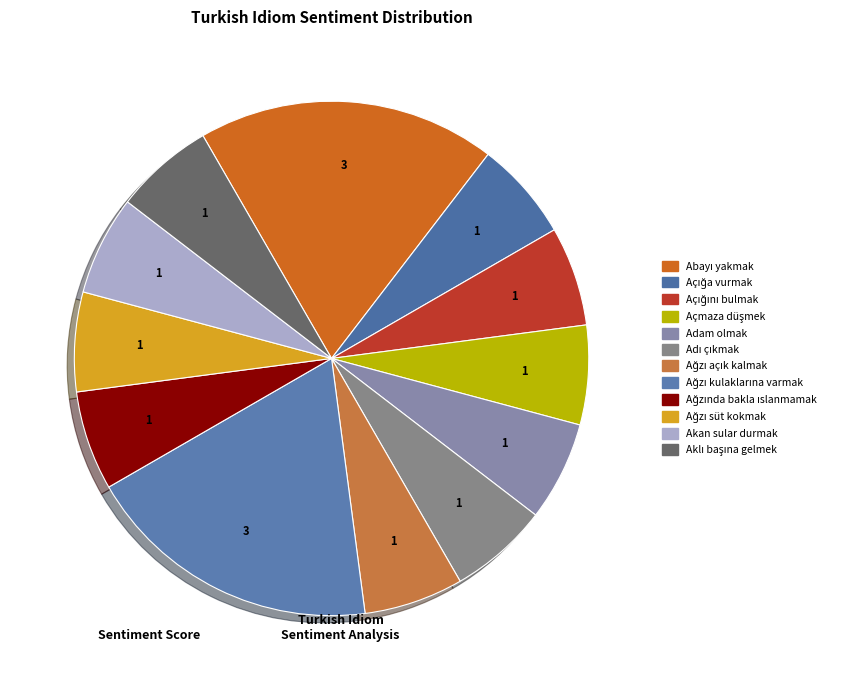

To the nearest percent, what percentage of the pie is Adam olmak?

6%